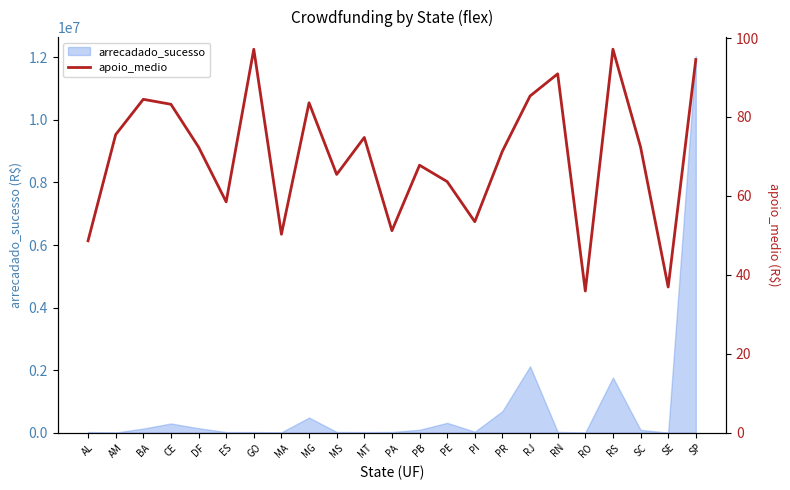

What is the greatest value displayed?

97.2